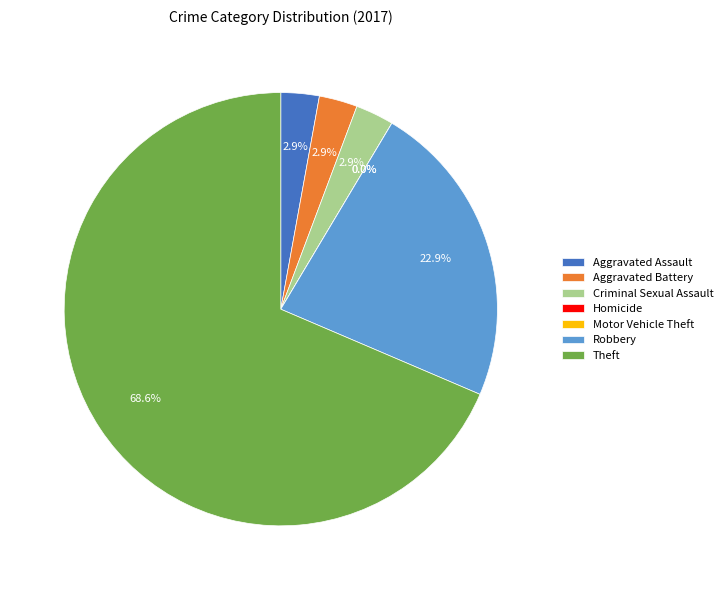

Does any single category account for the majority?

Yes